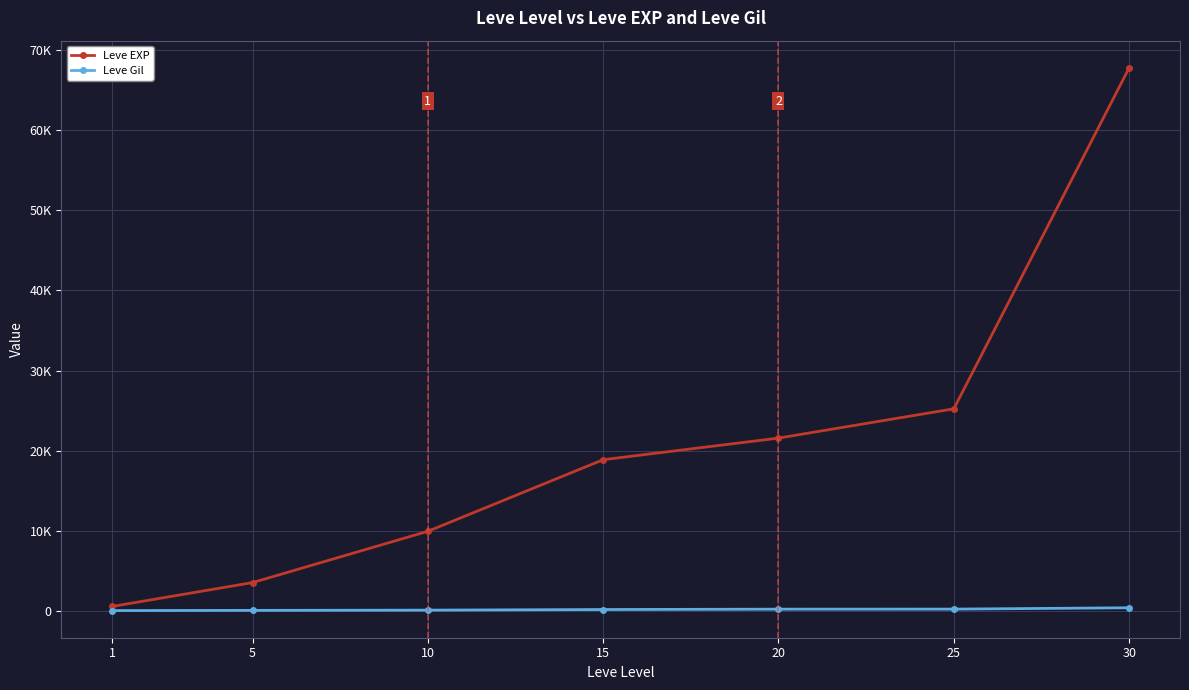

Reading left to right, what are all the values shown in this chart?

Leve EXP: 1=630	5=3600	10=9990	15=18910	20=21600	25=25250	30=67730
Leve Gil: 1=113	5=139	10=168	15=245	20=290	25=296	30=463